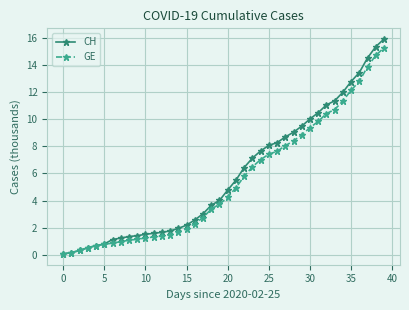

What is the value of the GE point at the 24th from the left?

6.5